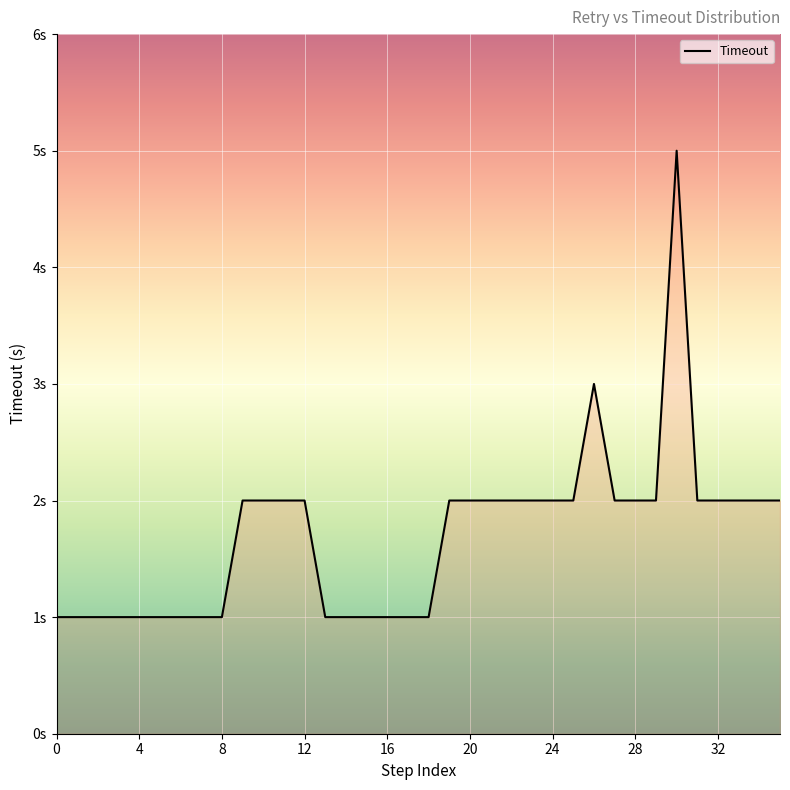

Does the chart display data point markers on the line(s)?

No